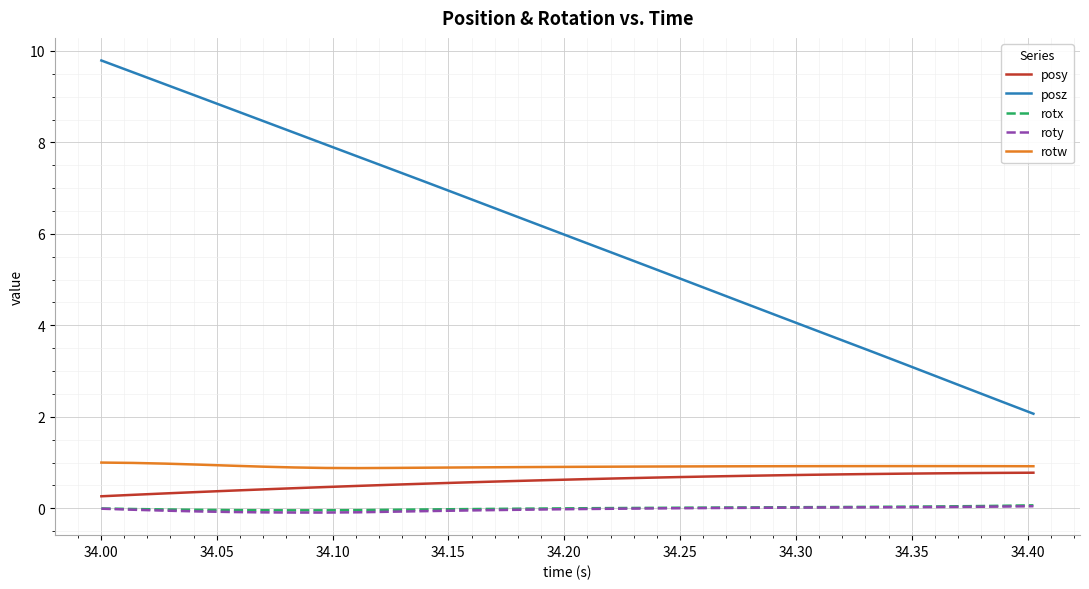

What are all the series names shown in the legend?

posy, posz, rotx, roty, rotw